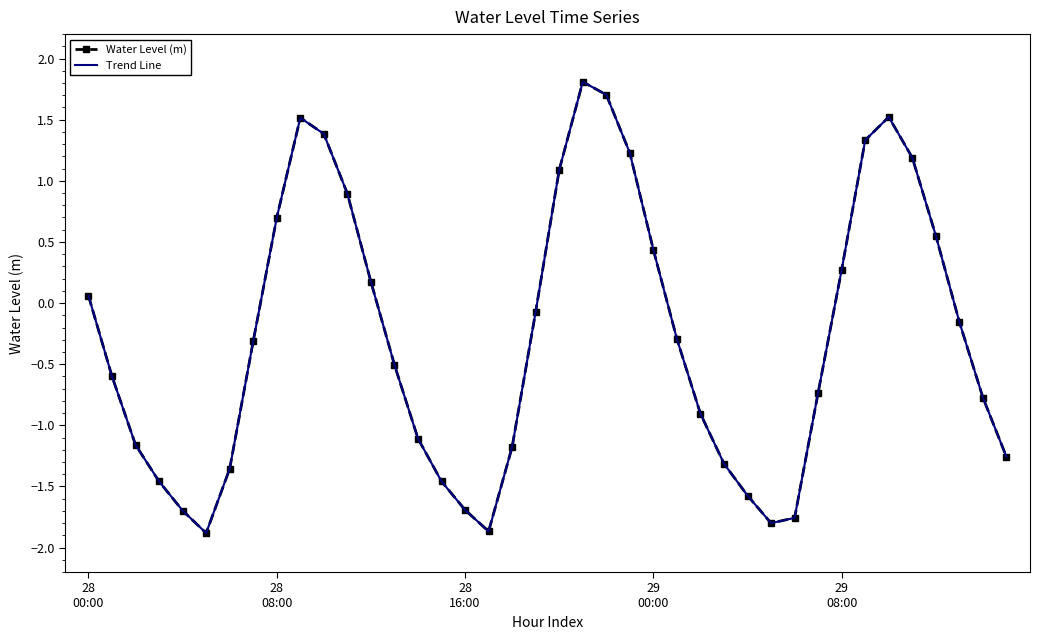

At how many categories does at least one series exceed -1?

25